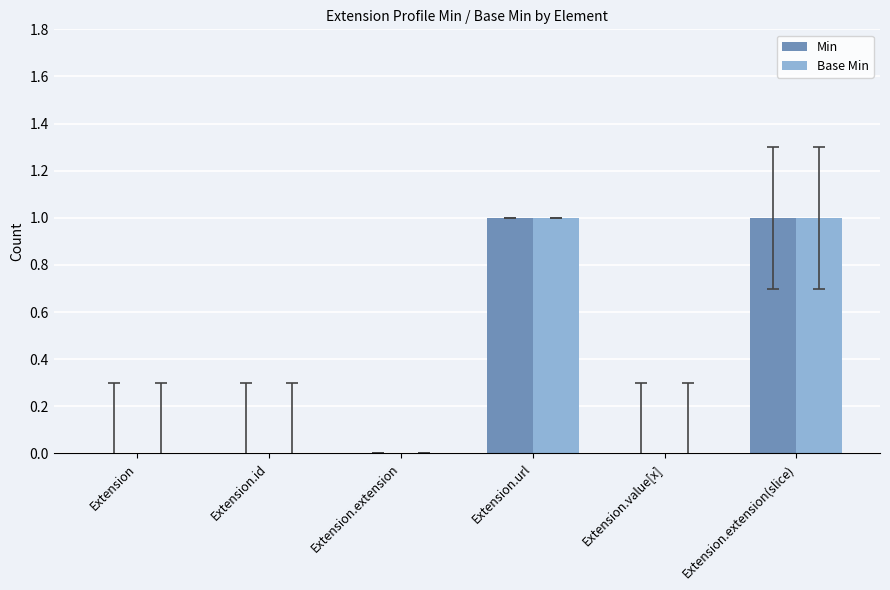

How many categories are shown in the chart?

6